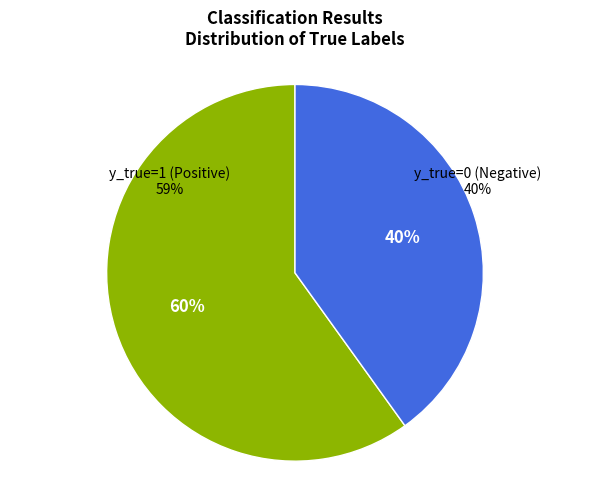

What is the ratio of the value at y_true=0 to the value at y_true=1?

0.7